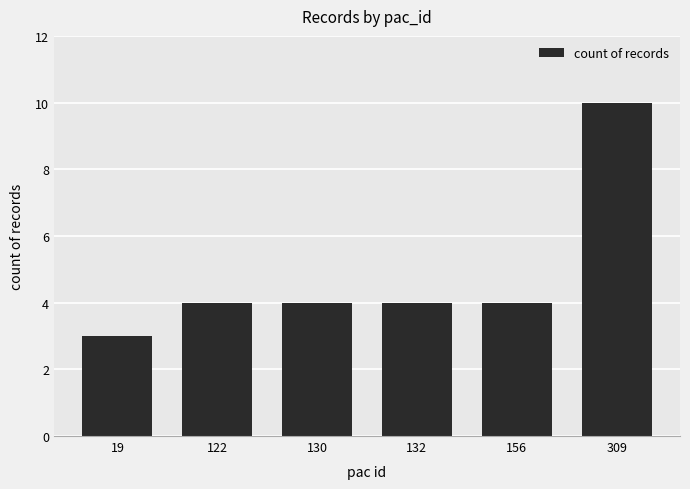

What is the ratio of the value at 130 to the value at 132?

1.0